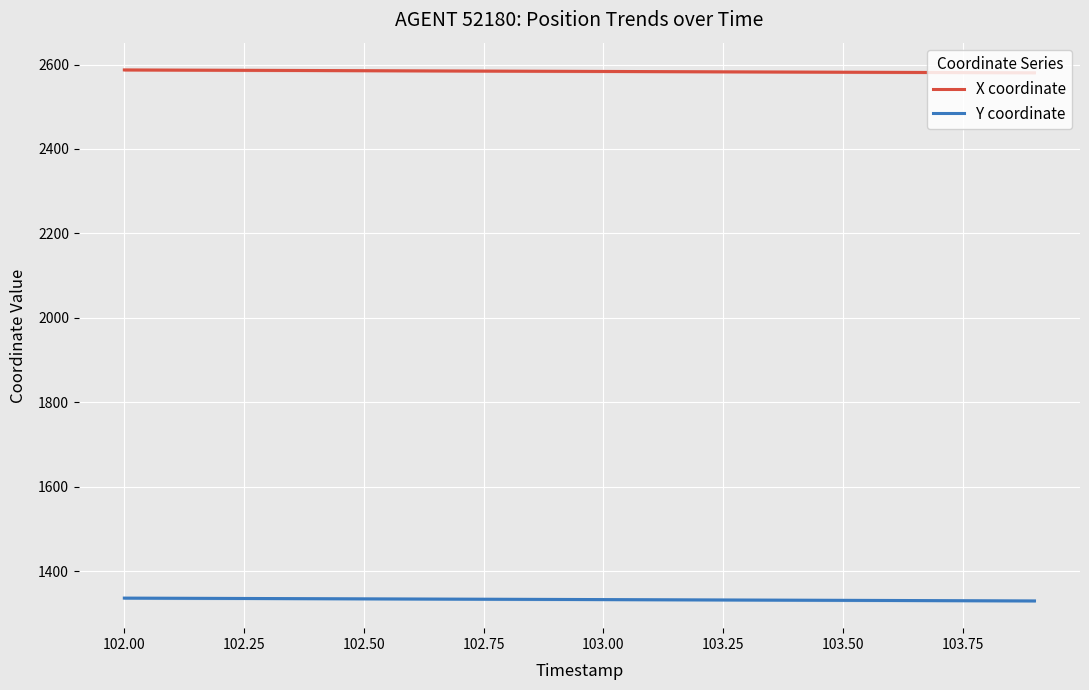

The Y coordinate series shows 458.6 at 102.50. True or false?

False